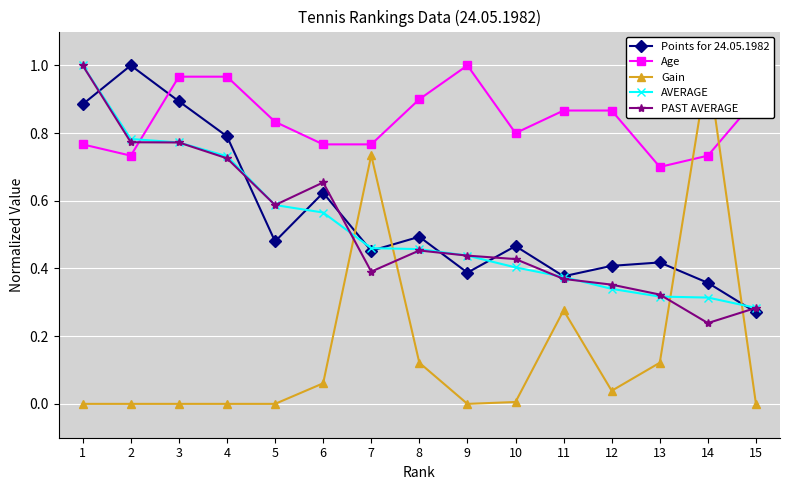

Count the number of data series in this chart.

5